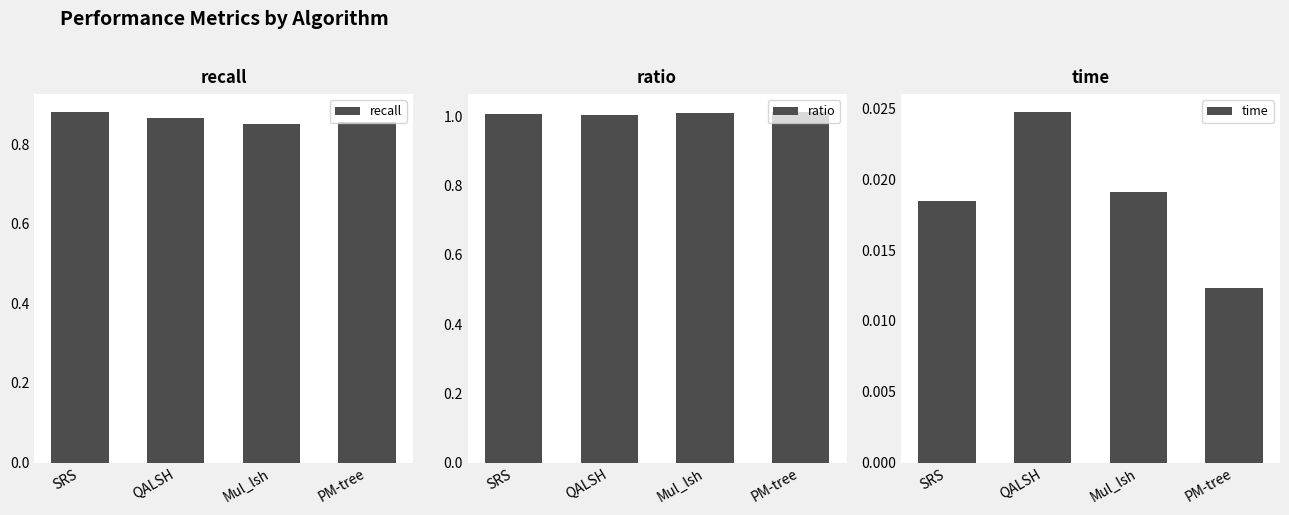

List the labels in order of recall value, largest first.

SRS, QALSH, PM-tree, Mul_lsh